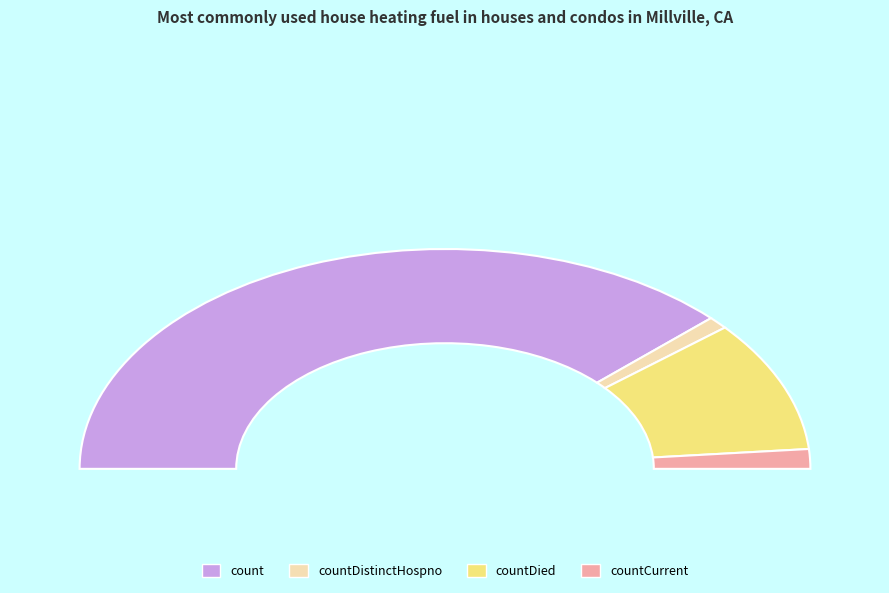

What is the smallest slice in the pie chart?

countDistinctHospno